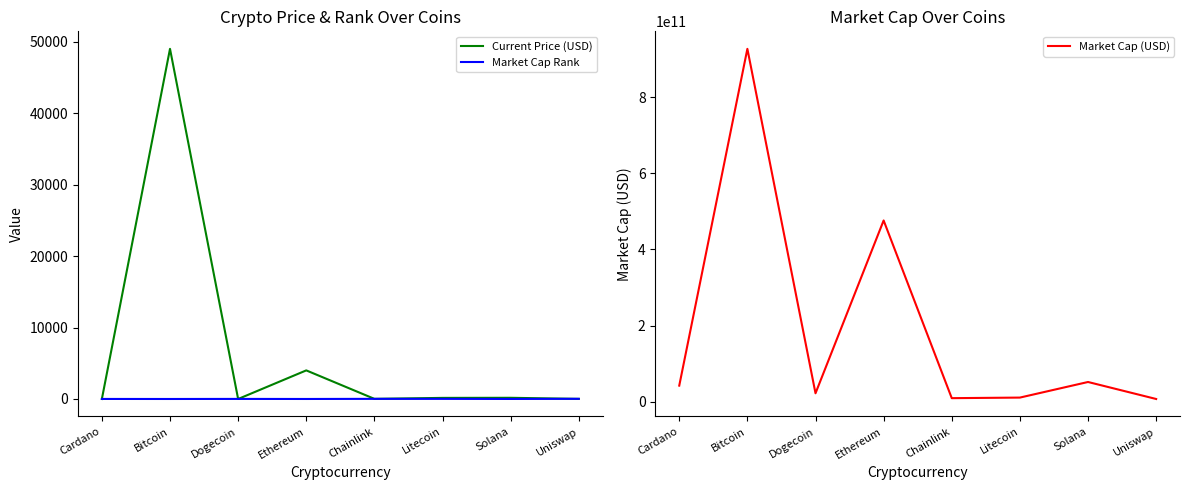

Reading left to right, extract all data points from this chart.

Current Price (USD): Cardano=1.3	Bitcoin=48999.0	Dogecoin=0.2	Ethereum=4002.5	Chainlink=19.6	Litecoin=154.5	Solana=167.6	Uniswap=15.4
Market Cap Rank: Cardano=6.0	Bitcoin=1.0	Dogecoin=11.0	Ethereum=2.0	Chainlink=20.0	Litecoin=18.0	Solana=5.0	Uniswap=26.0
Market Cap (USD): Cardano=42116050742.0	Bitcoin=927092130910.0	Dogecoin=21988201033.0	Ethereum=476102146871.0	Chainlink=9181227900.0	Litecoin=10693240213.0	Solana=51667168871.0	Uniswap=6994834922.0